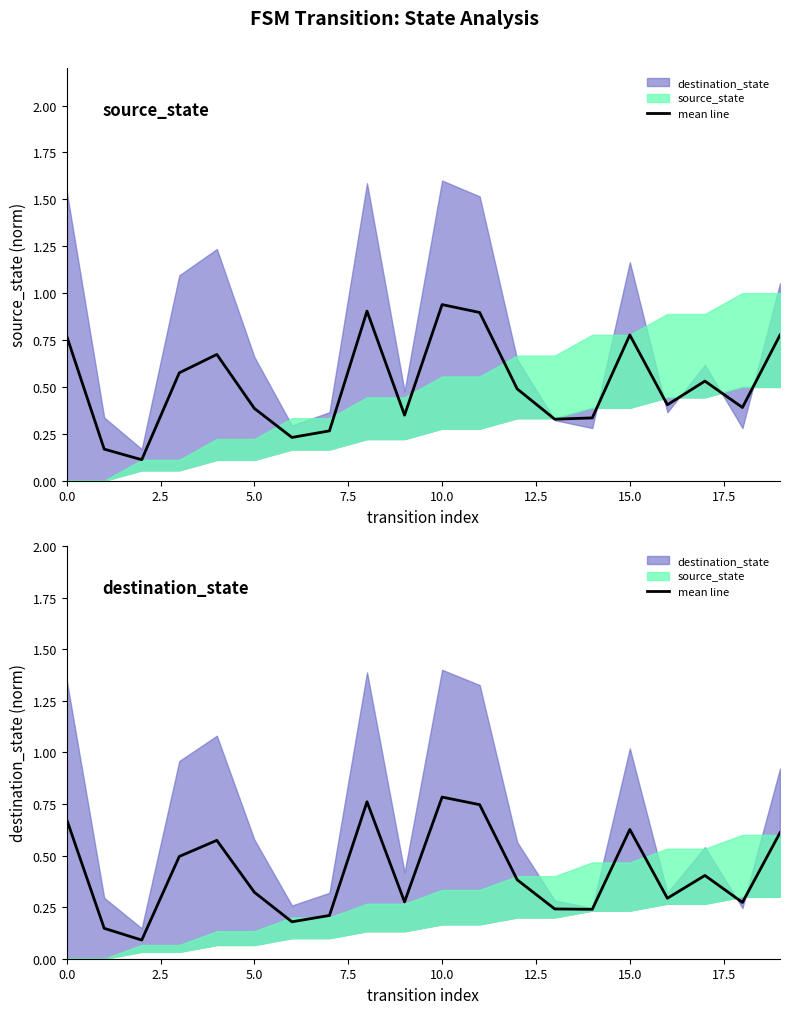

True or false: the data shows 0.1 at 5.0.

True